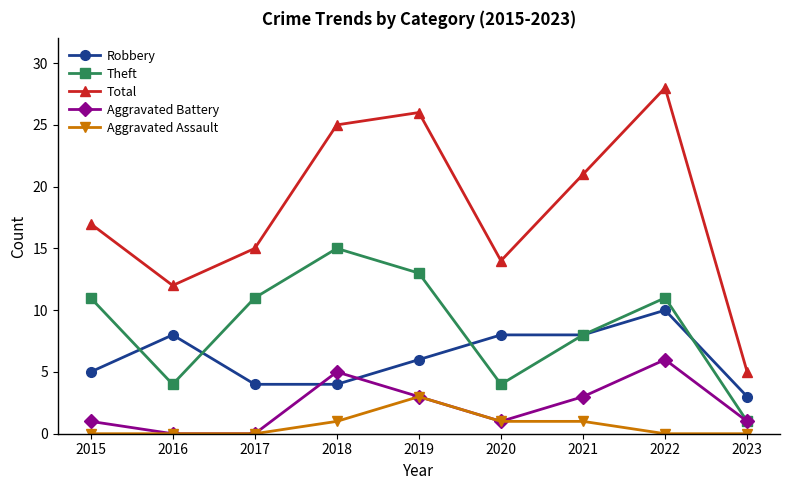

The value of Total at 2015 is 26. True or false?

False